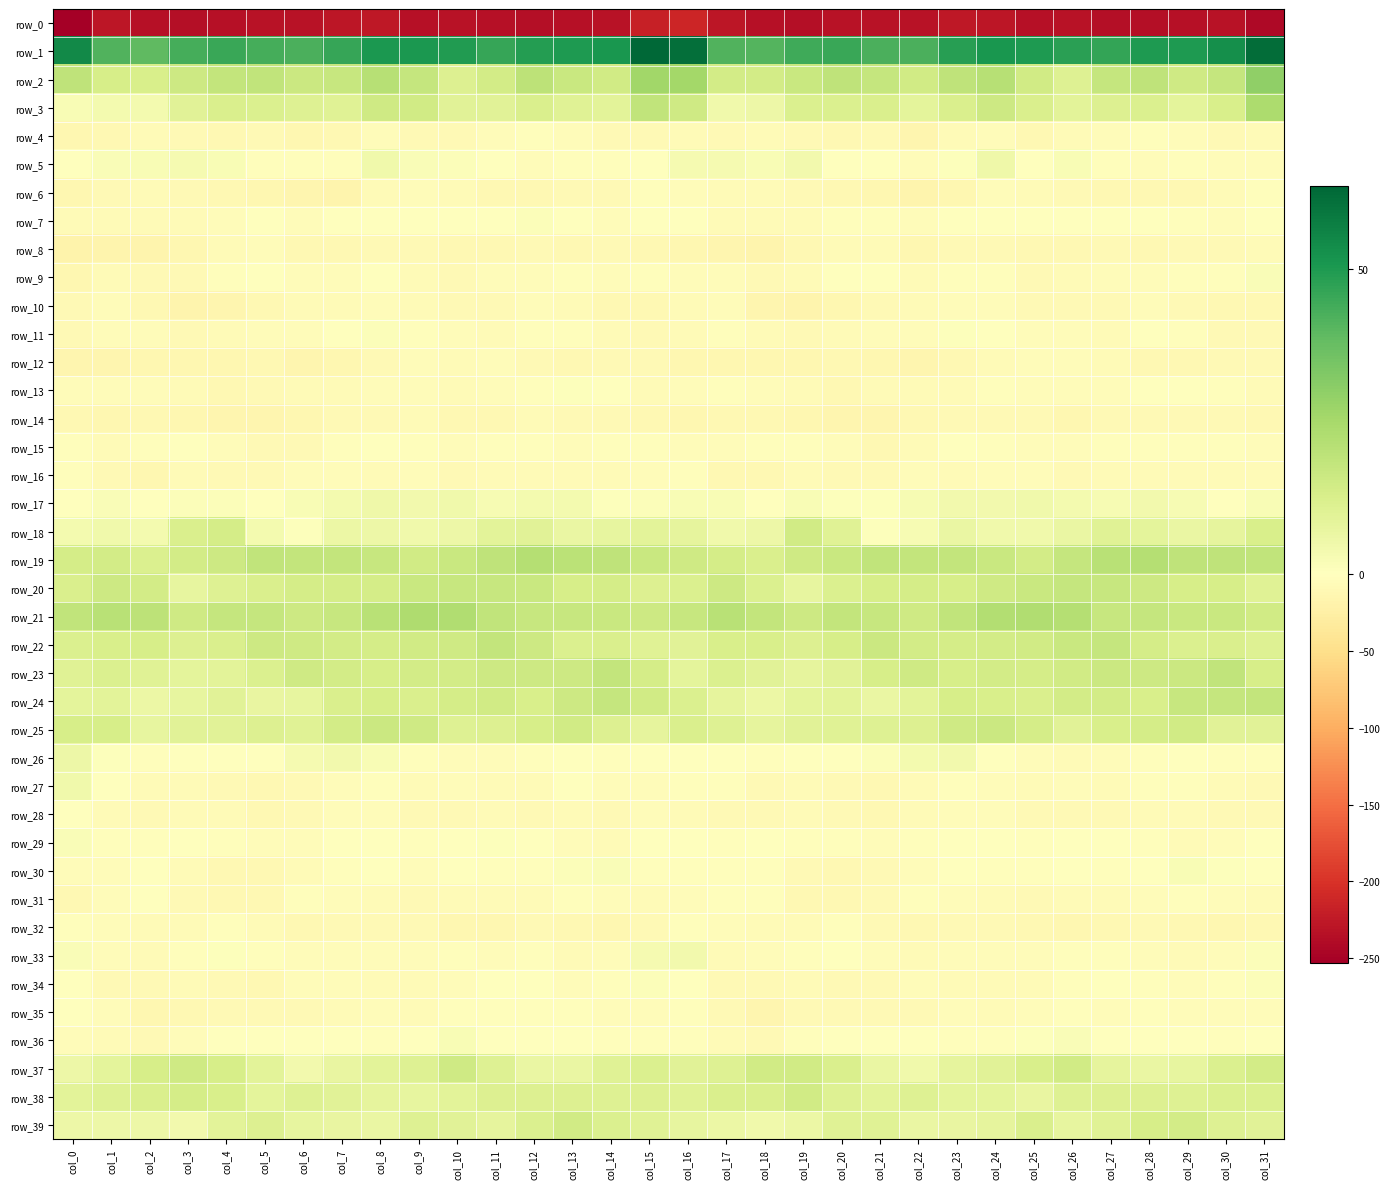

Which label corresponds to the largest value in the chart?

col_15